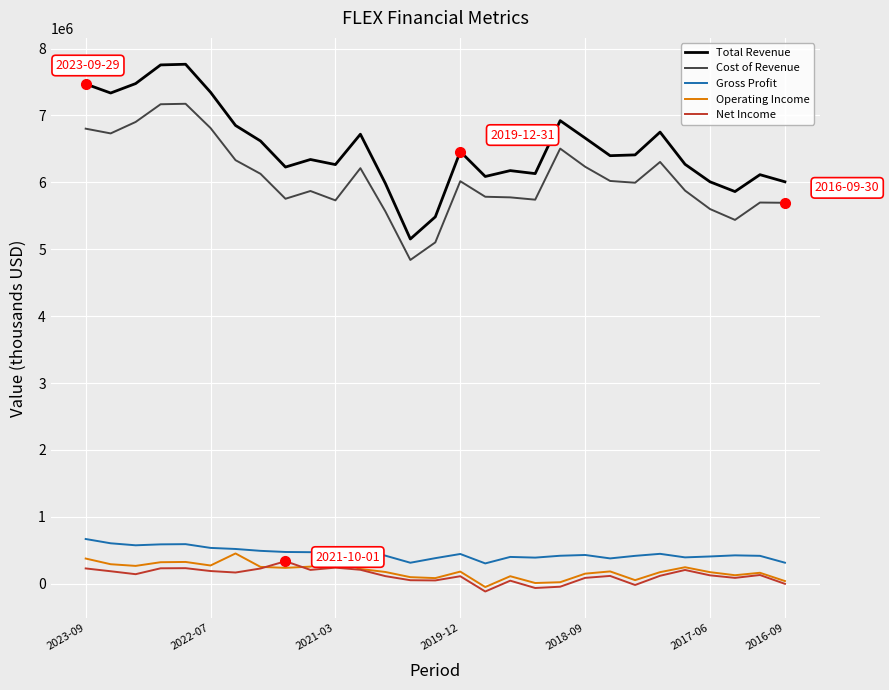

Does the chart display data point markers on the line(s)?

No